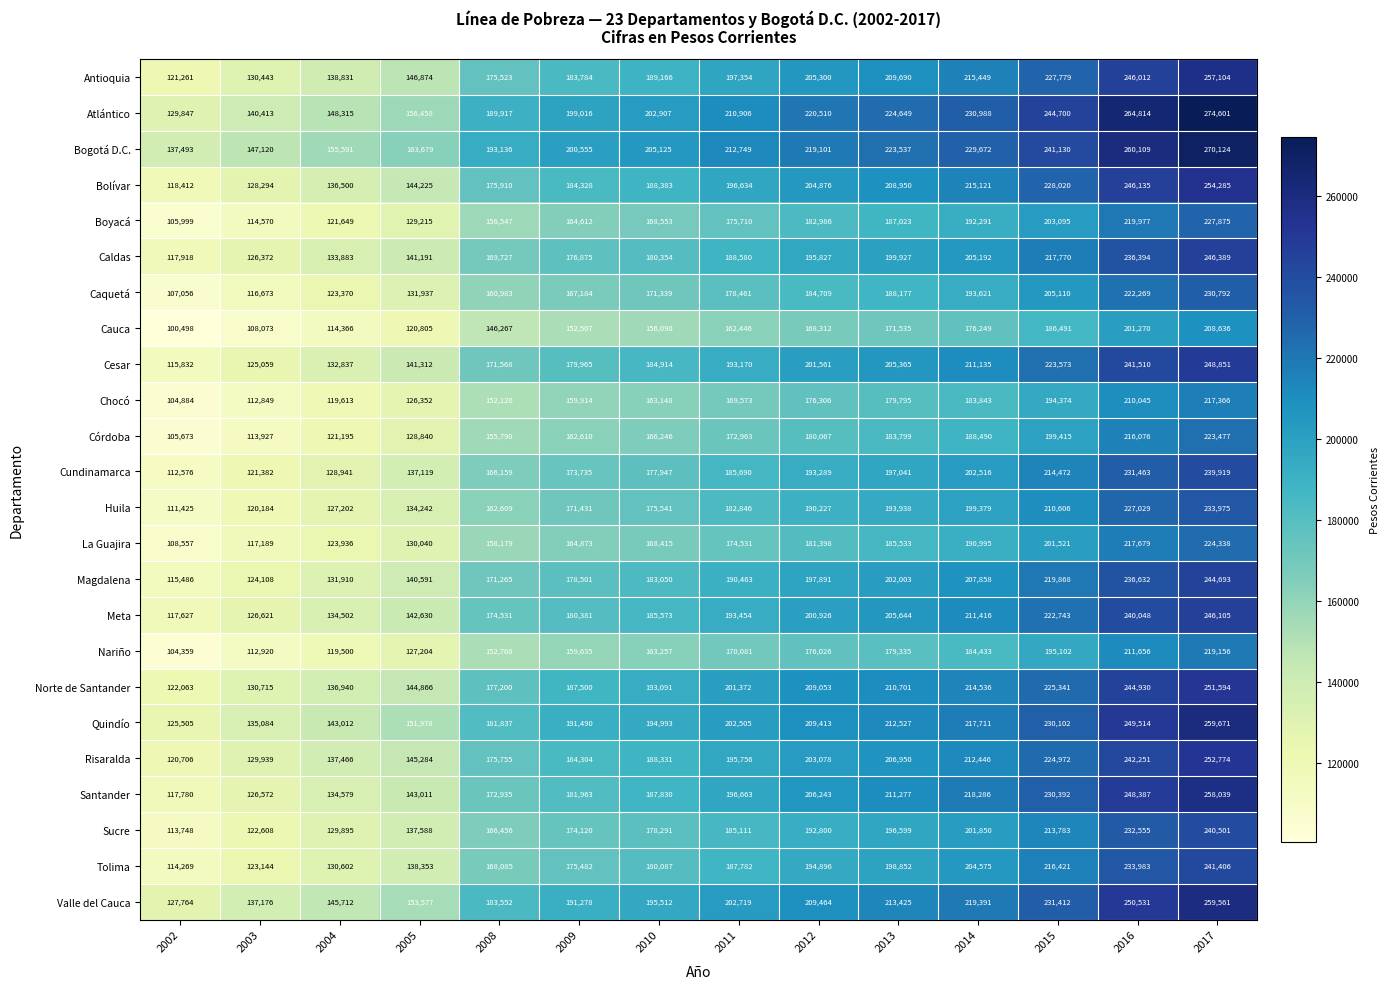

Which series has the largest total across all categories?

Bogotá D.C.